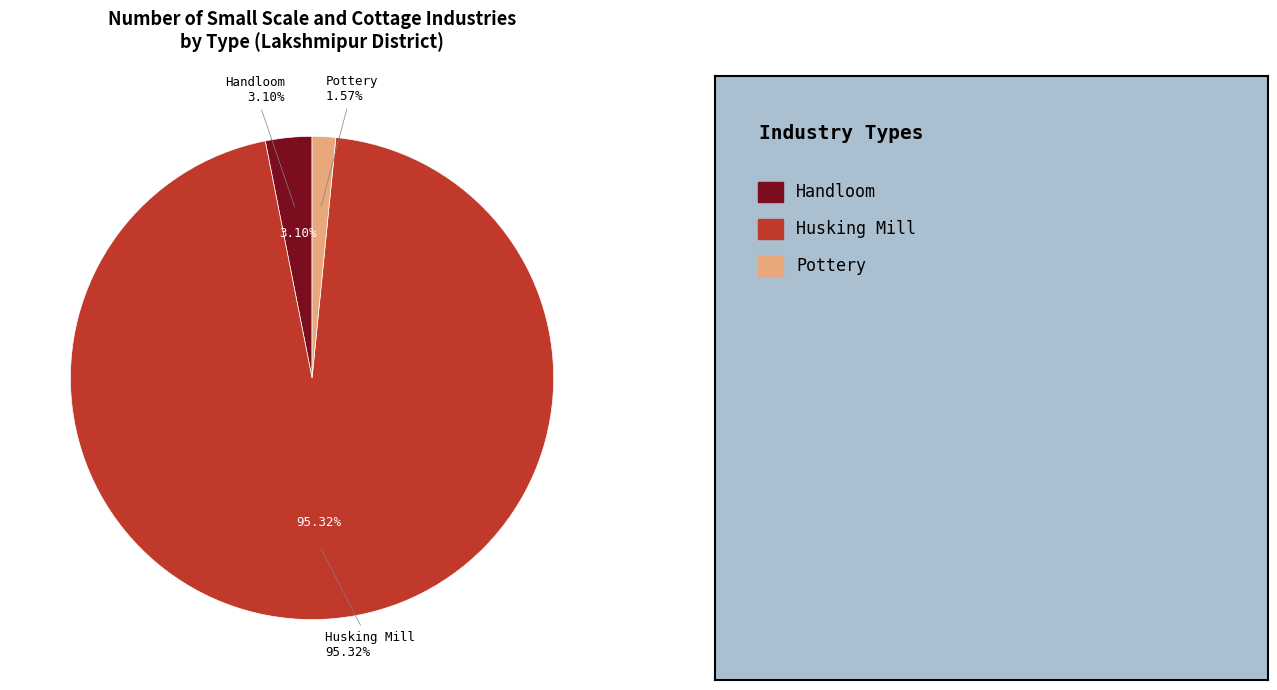

What portion of the pie excludes Pottery?

98.4%